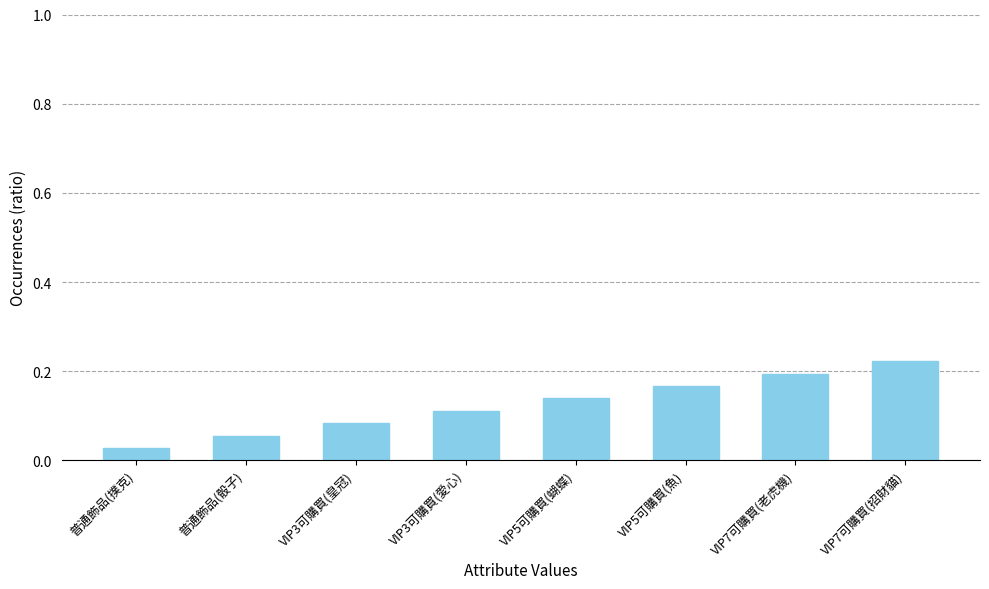

What is the sum of the values at VIP7可購買(招財貓) and VIP3可購買(愛心)?

0.3